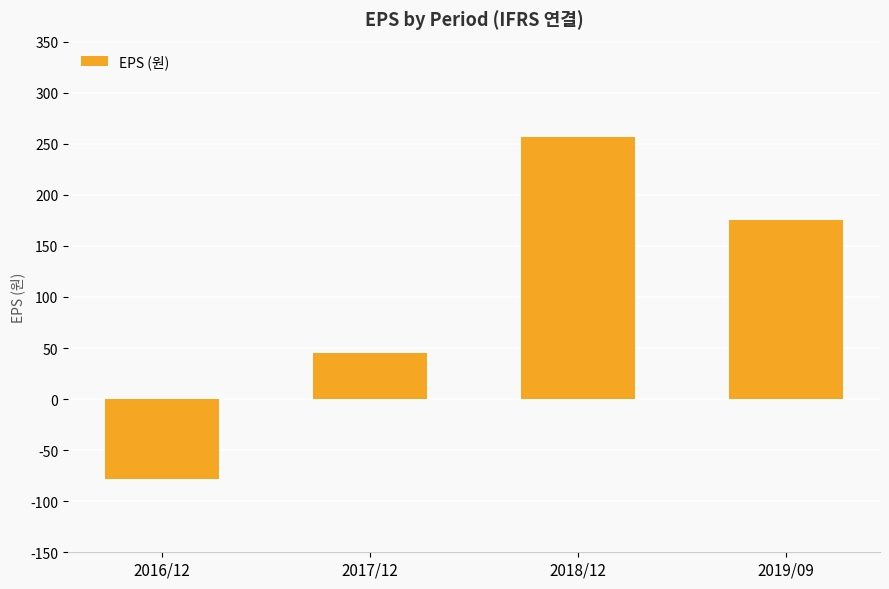

Reading left to right, extract all data points from this chart.

2016/12=-78	2017/12=45	2018/12=257	2019/09=175